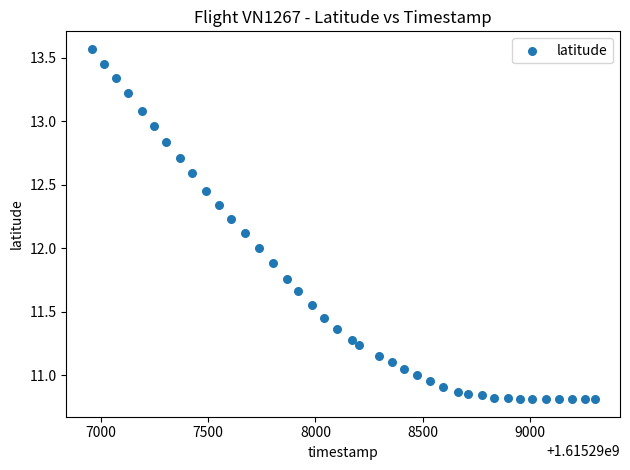

What is the range of Y values (max minus min)?

2.8